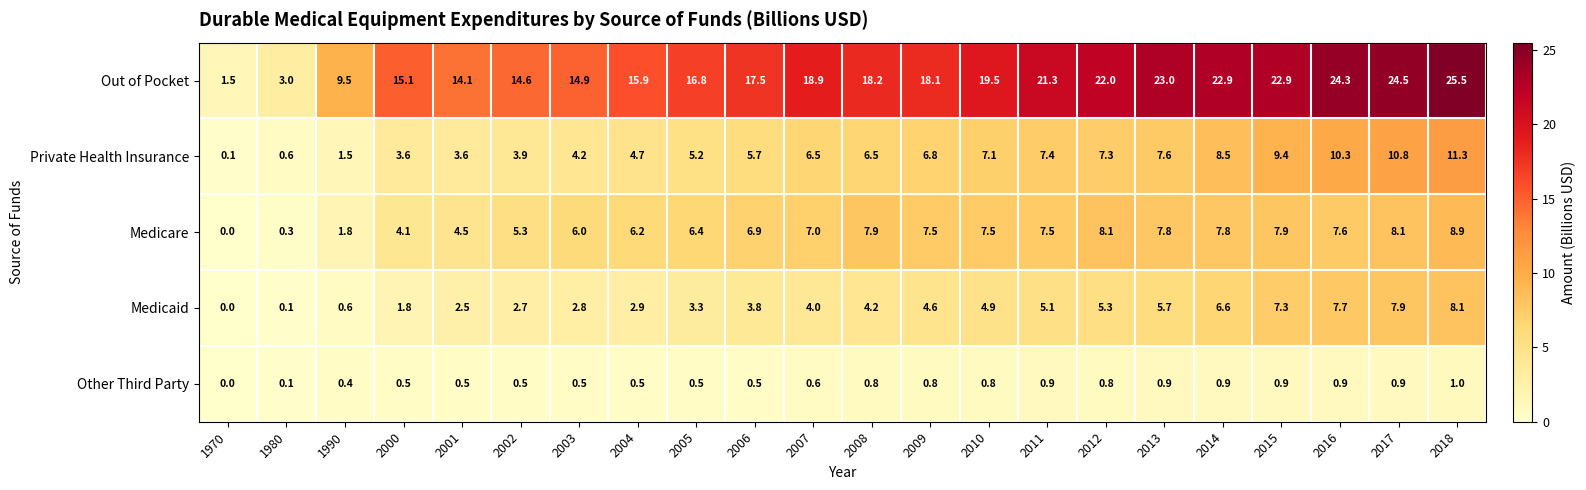

What is the difference between the highest and lowest values at 2017?

23.6